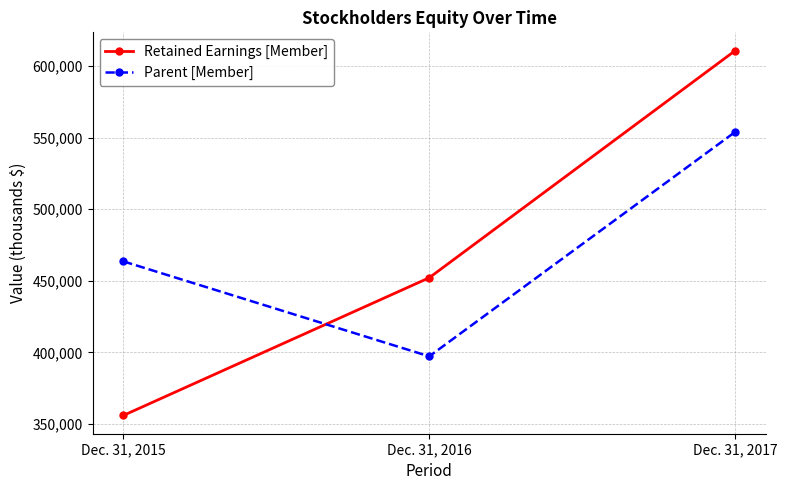

What is the value of the Parent [Member] point at the 3rd from the left?

554041